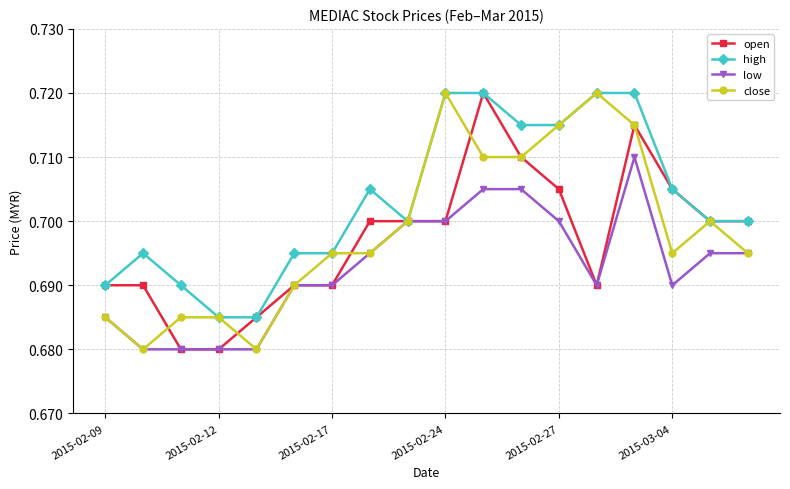

How many categories are shown in the chart?

18